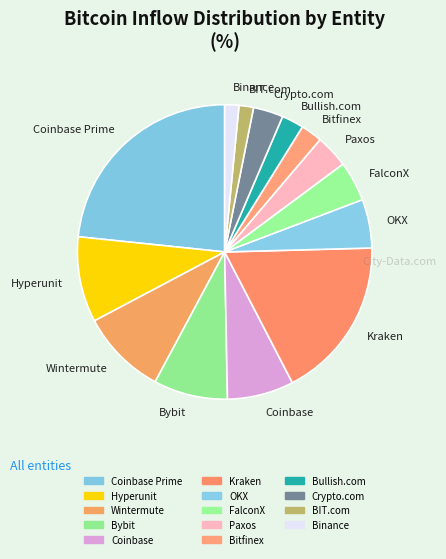

Do Binance and Kraken together represent more than half of the pie?

No